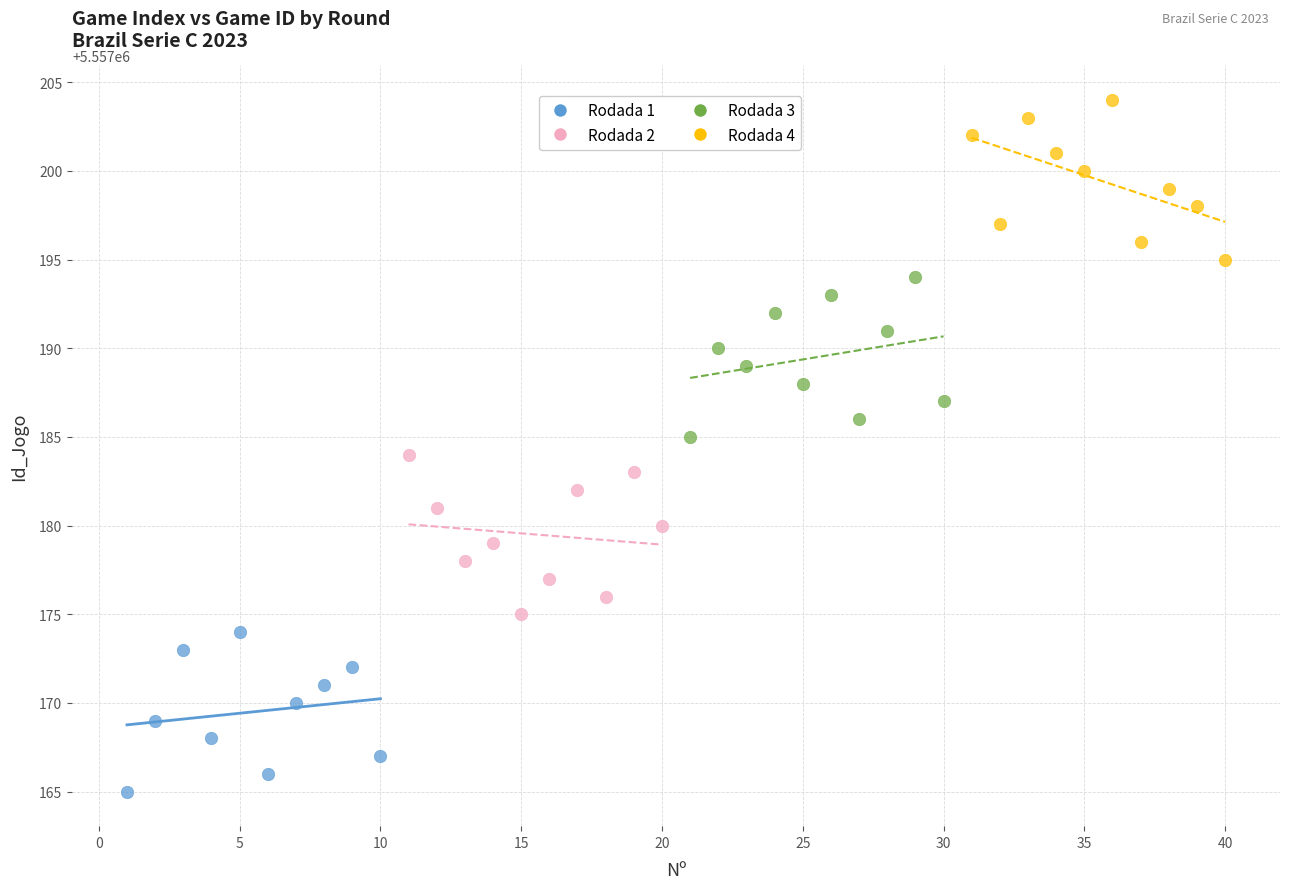

Which series contains the highest Y value?

Rodada 4